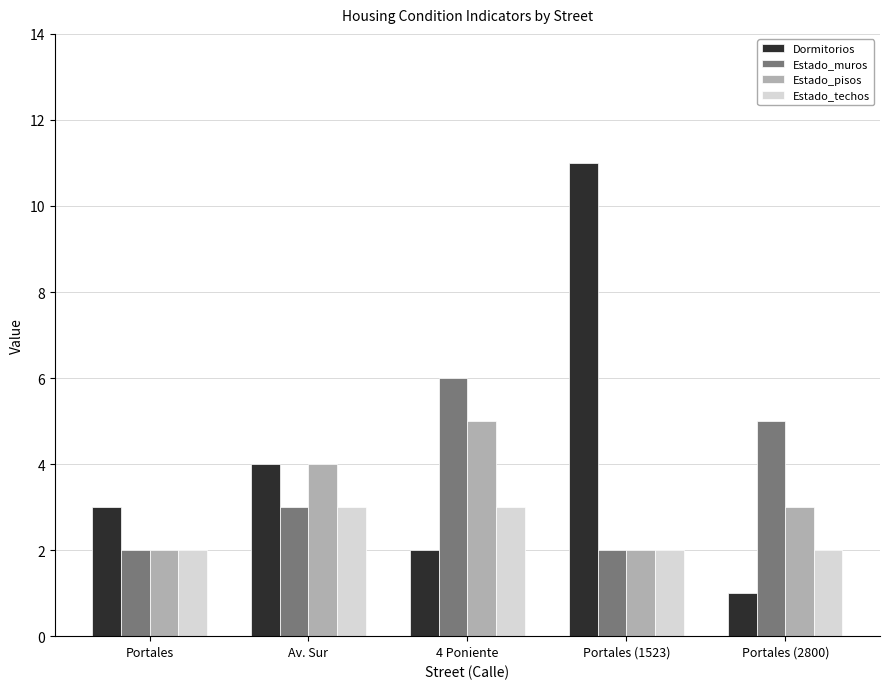

How many bars are there in each group?

4